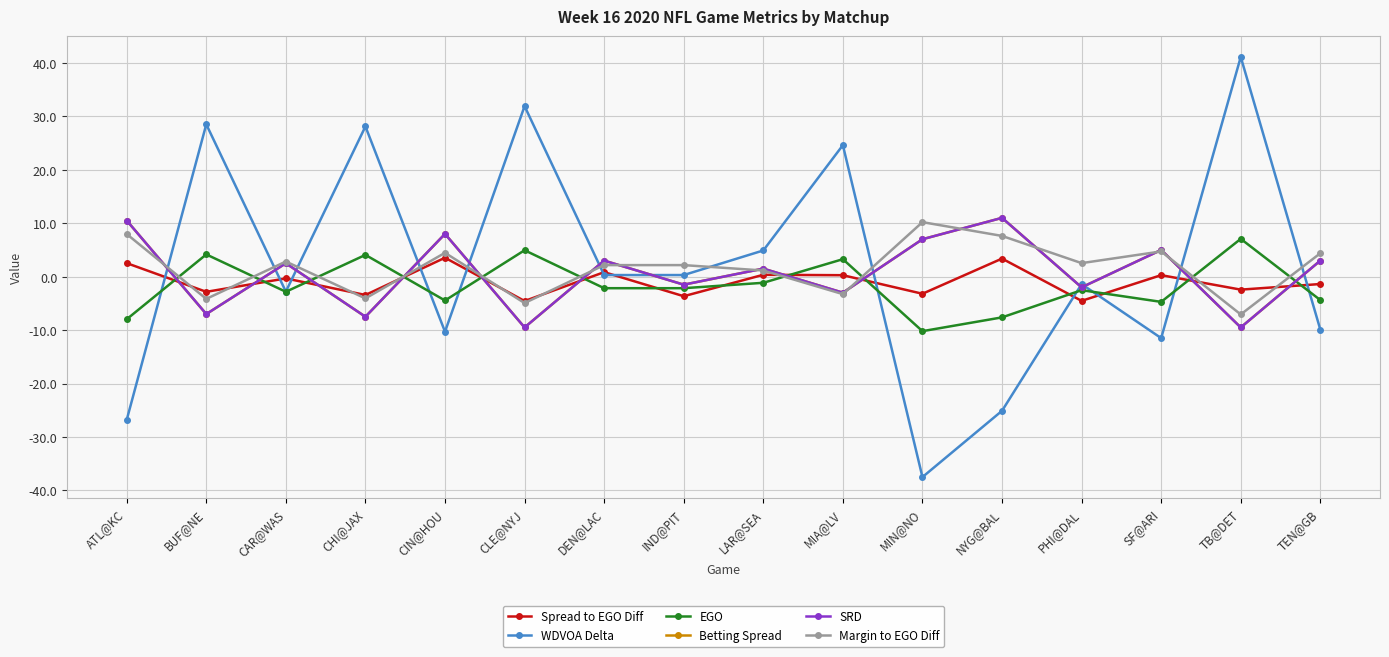

True or false: SRD and Betting Spread intersect in this chart.

False